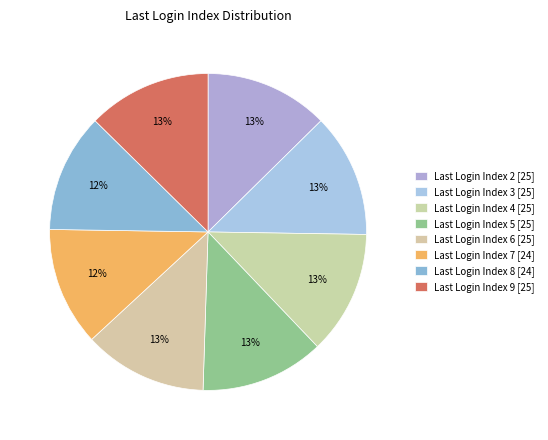

How many segments does this pie chart have?

8